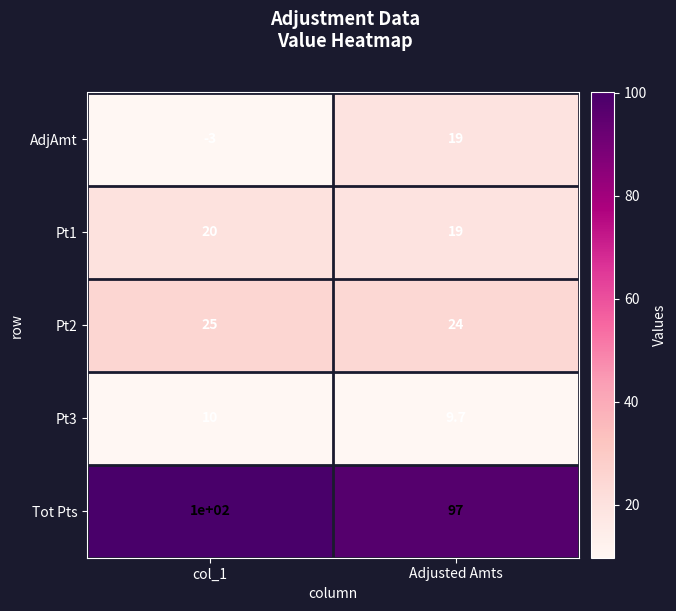

What is the sum of the Pt1 values at Adjusted Amts and col_1?

39.0